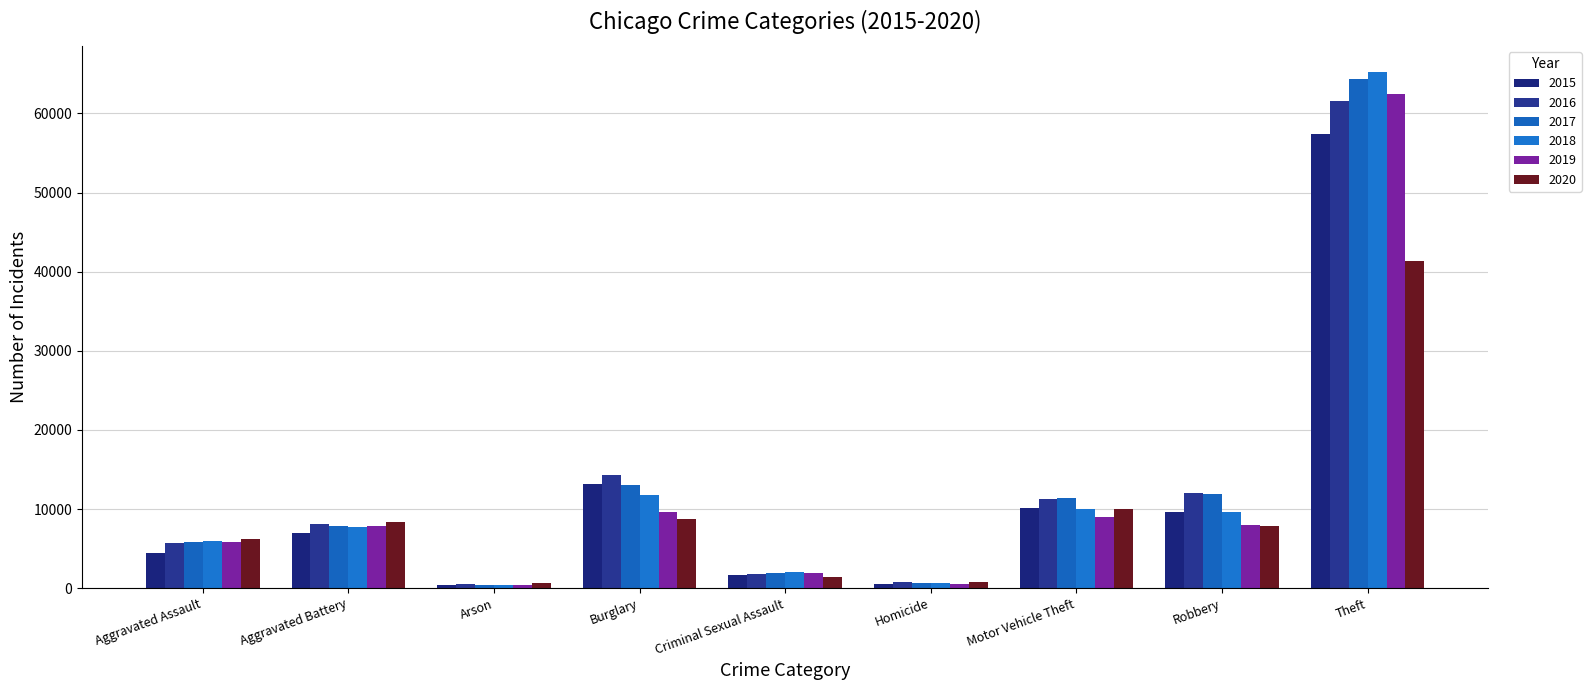

The 2020 series shows 11738 at Theft. True or false?

False